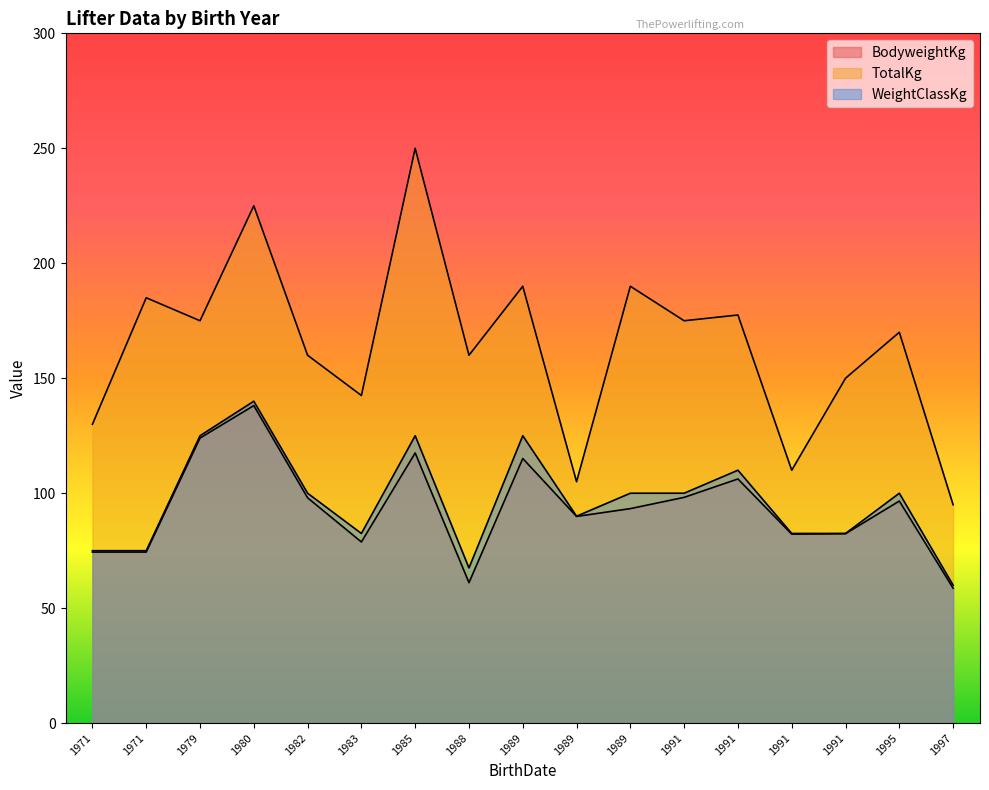

What is the highest value of the TotalKg series?

250.0